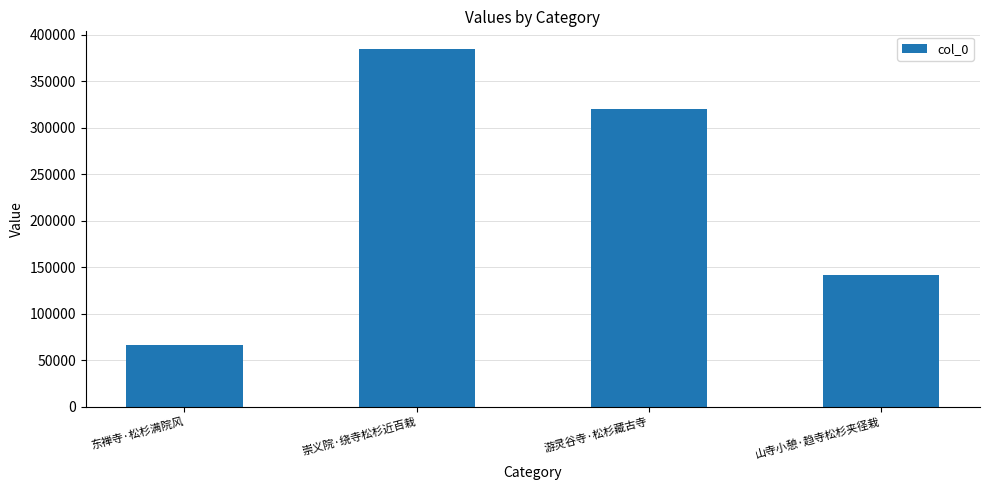

Where does the data first go above 319863?

崇义院·绕寺松杉近百栽